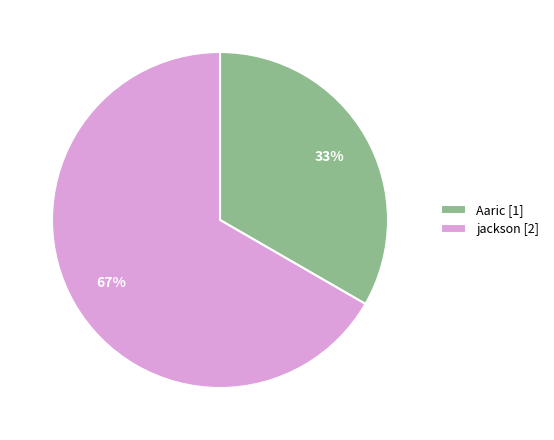

Is it true that Aaric is 33% of the pie?

True